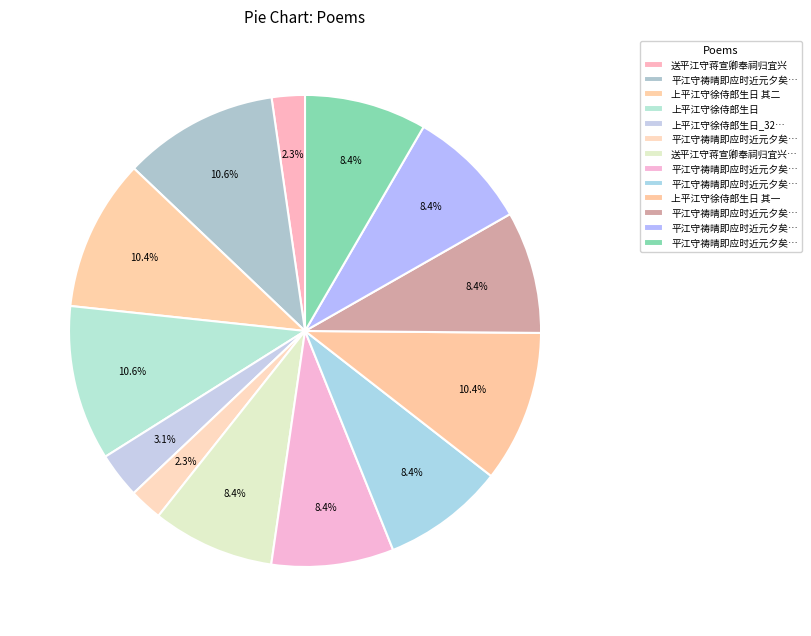

Which slice is the smallest?

平江守祷晴即应时近元夕矣寄呈五绝句_236385